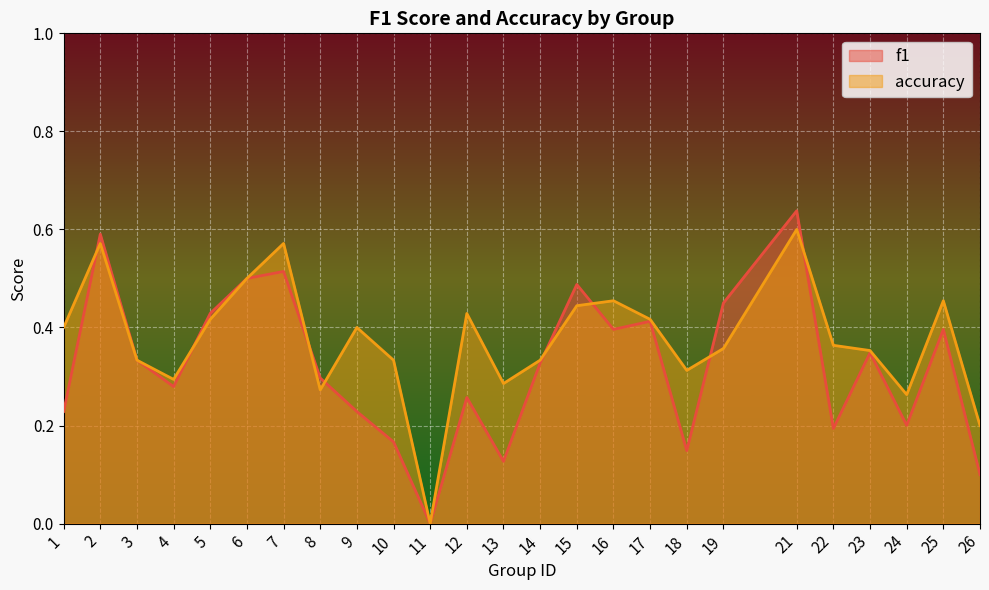

List the series in order of their peak value, highest first.

f1, accuracy